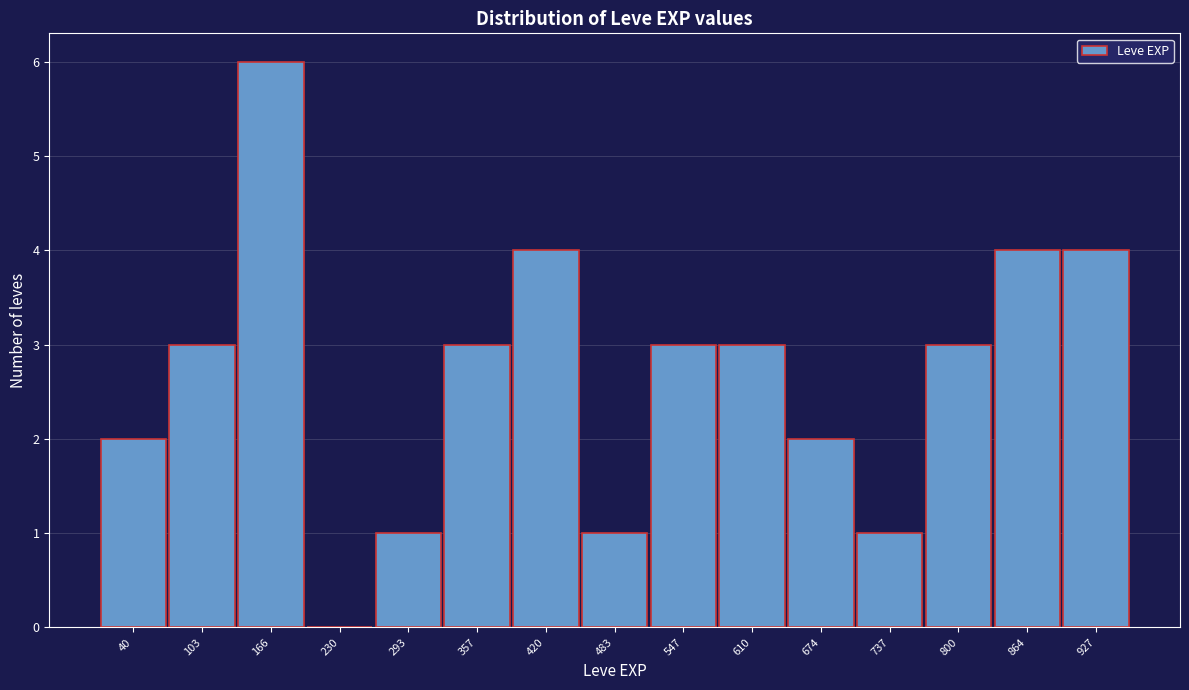

Reading left to right, extract all data points from this chart.

40=2	103=3	166=6	230=0	293=1	357=3	420=4	483=1	547=3	610=3	674=2	737=1	800=3	864=4	927=4